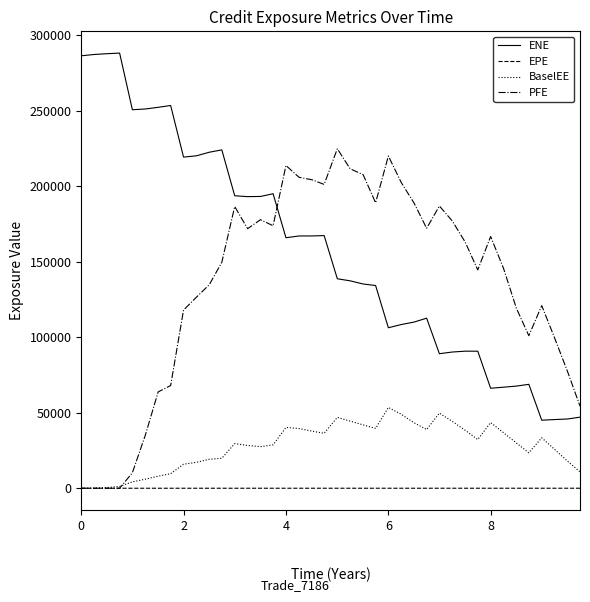

What is the minimum value for ENE?

45039.6